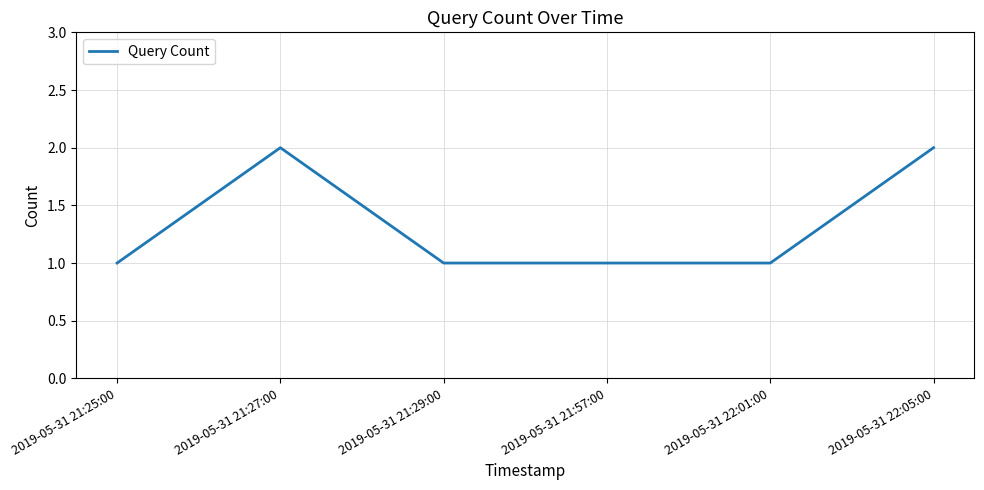

At which category does the data reach its first local peak?

2019-05-31 21:27:00